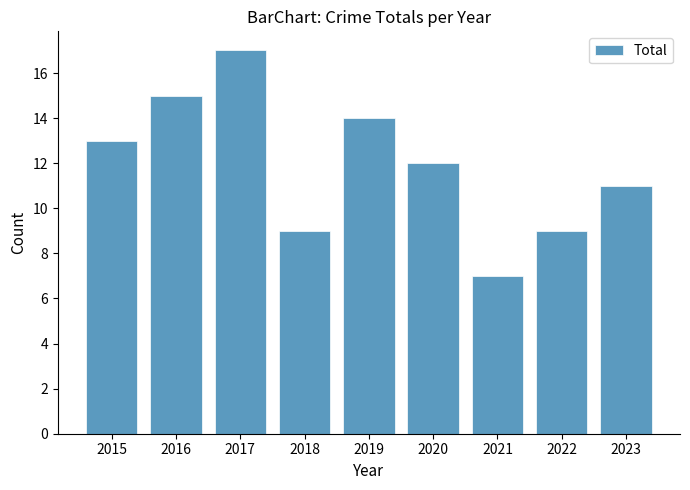

How many data points are less than 12?

4